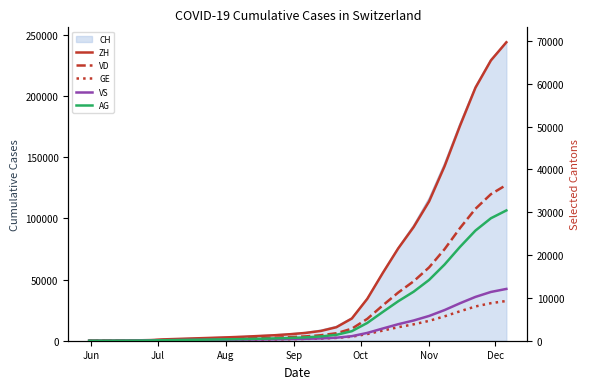

How many categories are shown in the chart?

28